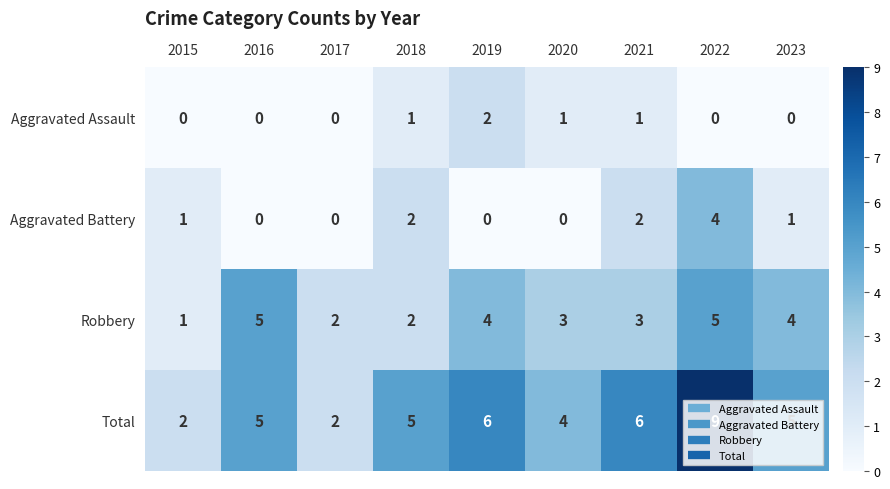

Rank the series by their maximum value, from lowest to highest.

Aggravated Assault, Aggravated Battery, Robbery, Total